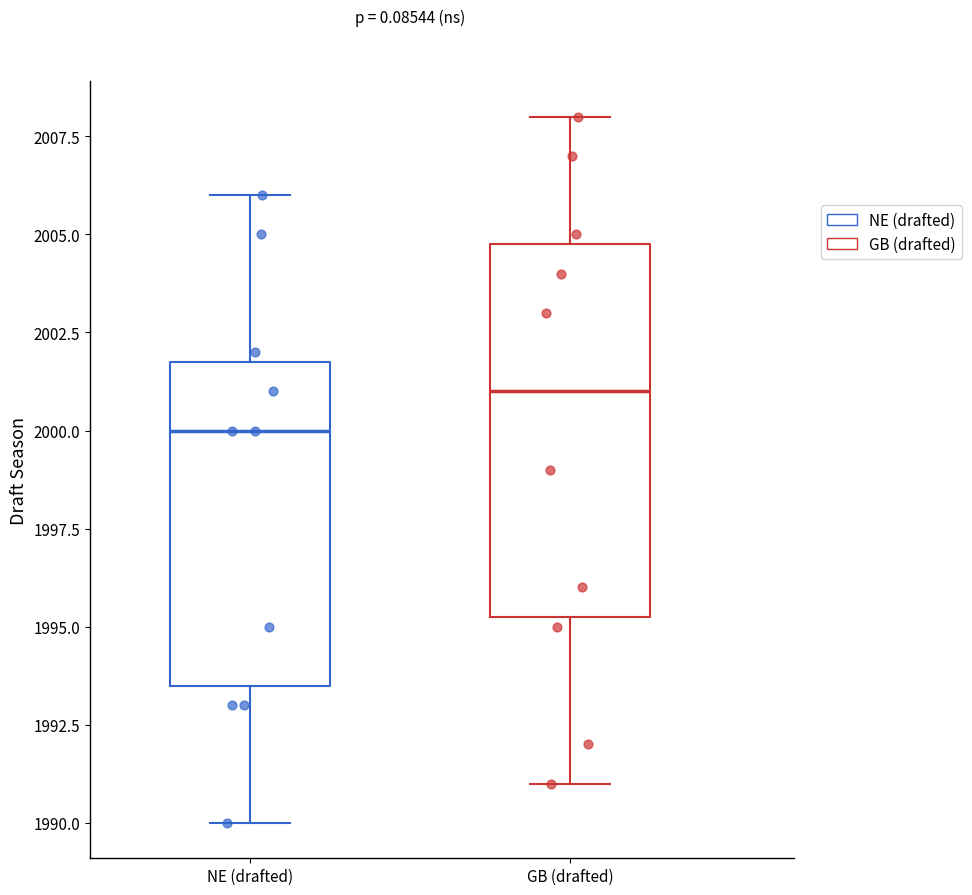

Reading left to right, read every box against the y-axis: the position of its median line, the range the box covers, and the ends of its whiskers. The values are not printed on the chart, so give them approximately, as read against the axis.

NE (drafted): median 2000.0, box 1993.5 to 2002.0, whiskers 1990.0 to 2006.0
GB (drafted): median 2001.0, box 1995.5 to 2005.0, whiskers 1991.0 to 2008.0